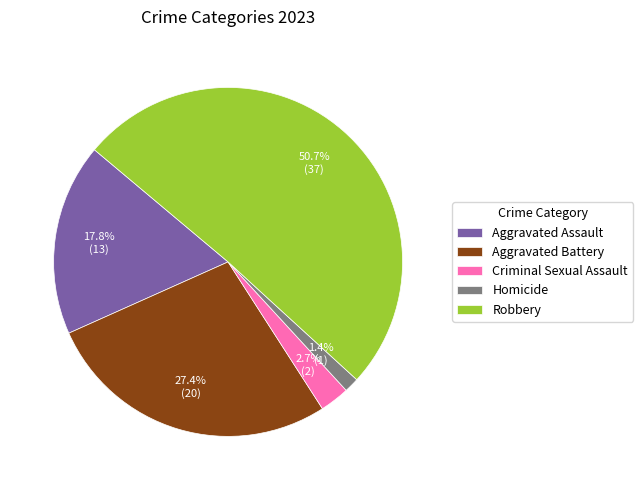

To the nearest percent, what percentage of the pie is Robbery?

51%